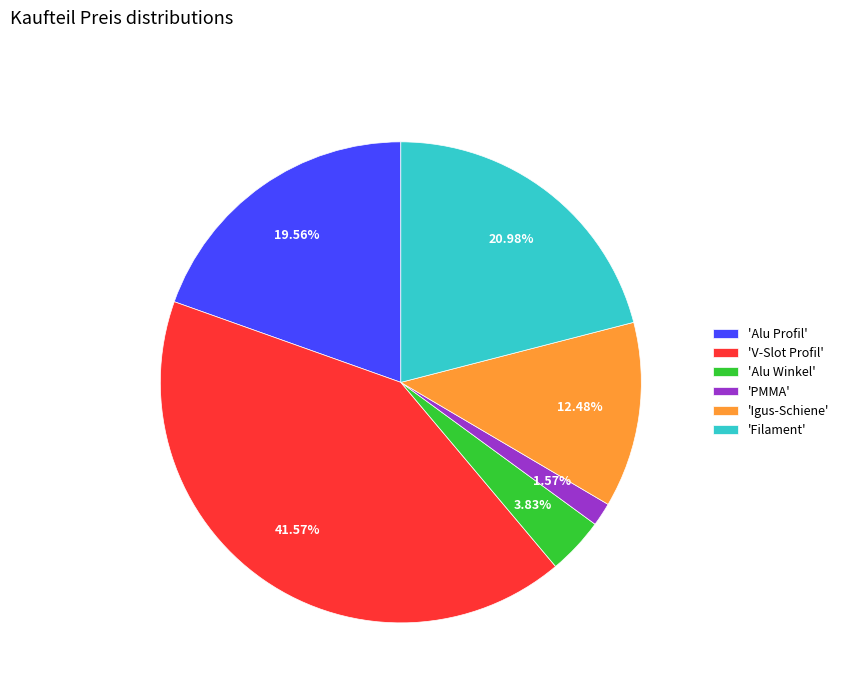

To the nearest percent, what is the difference between the largest and smallest slice percentages?

40%